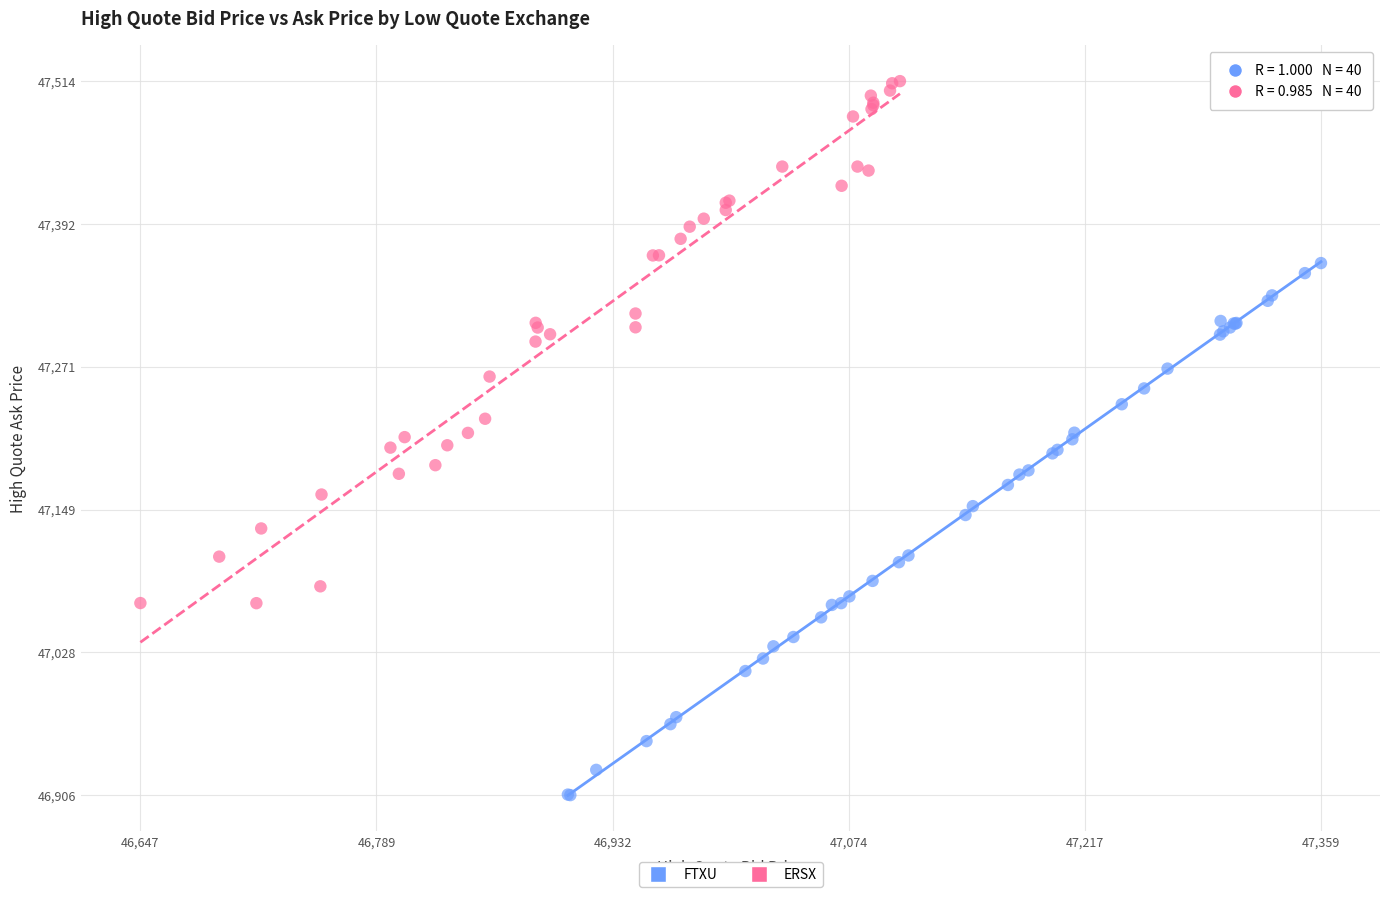

Which series reaches the minimum Y coordinate?

FTXU